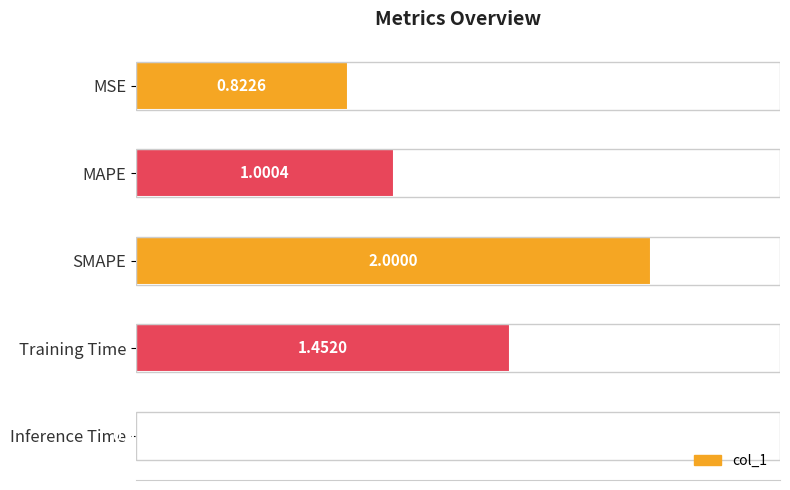

What is the sum of the values at SMAPE and MSE?

2.8